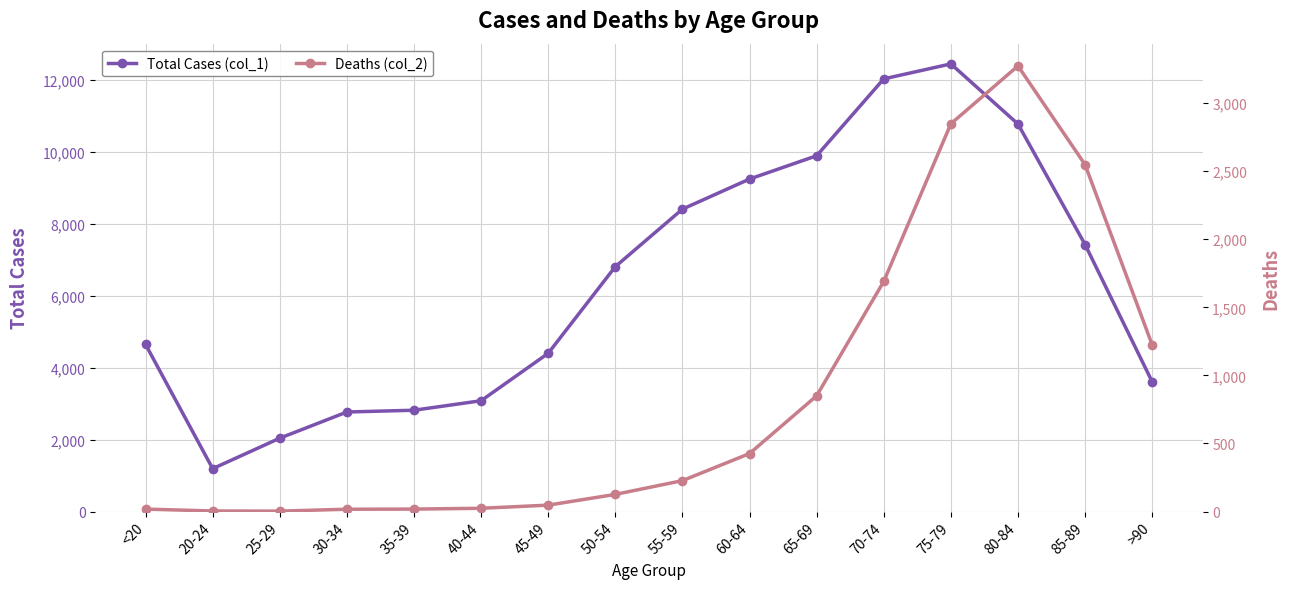

How many interior local peaks does the Deaths (col_2) series have?

1